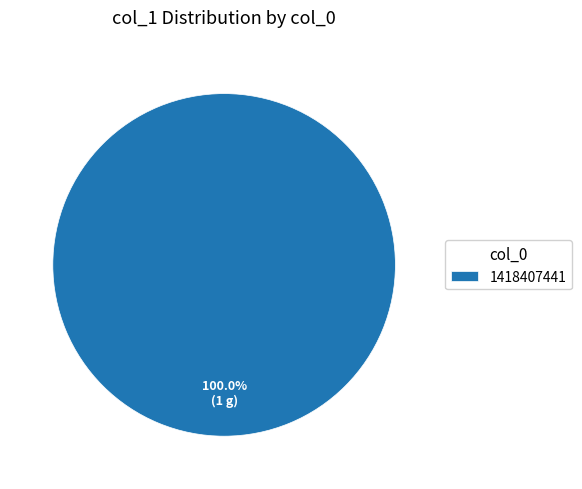

Does any single category account for the majority?

Yes